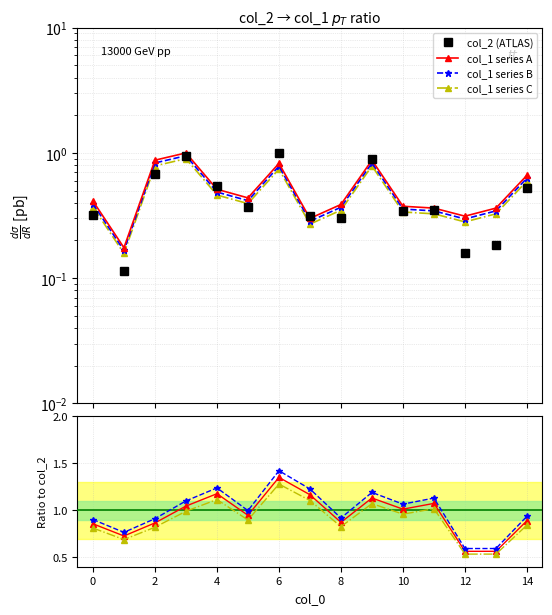

Reading right to left, extract all data points from this chart.

col_1: 14=0.7	13=0.4	12=0.3	11=0.4	10=0.4	9=0.9	8=0.4	7=0.3	6=0.8	5=0.4	4=0.5	3=1.0	2=0.9	1=0.2	0=0.4
col_2: 14=0.5	13=0.2	12=0.2	11=0.3	10=0.3	9=0.9	8=0.3	7=0.3	6=1.0	5=0.4	4=0.5	3=0.9	2=0.7	1=0.1	0=0.3
ratio_col1: 14=0.6	13=0.3	12=0.3	11=0.3	10=0.4	9=0.8	8=0.4	7=0.3	6=0.8	5=0.4	4=0.5	3=0.9	2=0.8	1=0.2	0=0.4